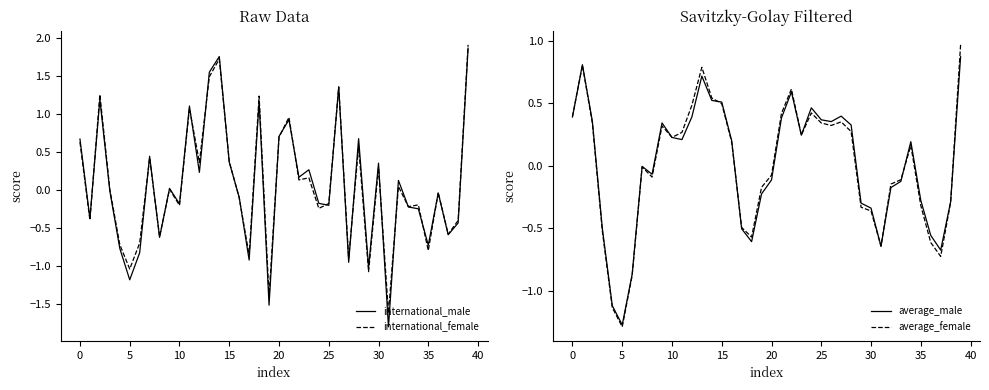

The value of international_male at 20 is 0.2. True or false?

False